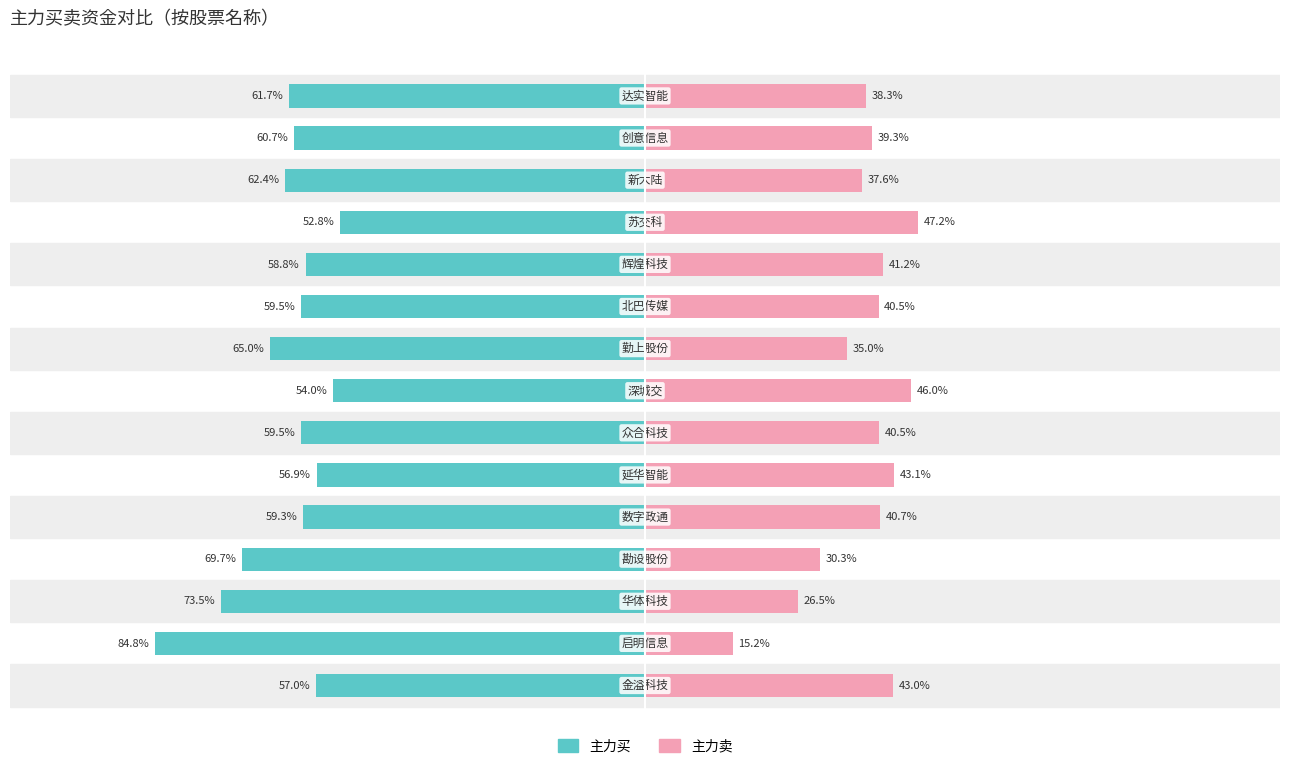

How many distinct data groups are displayed?

2